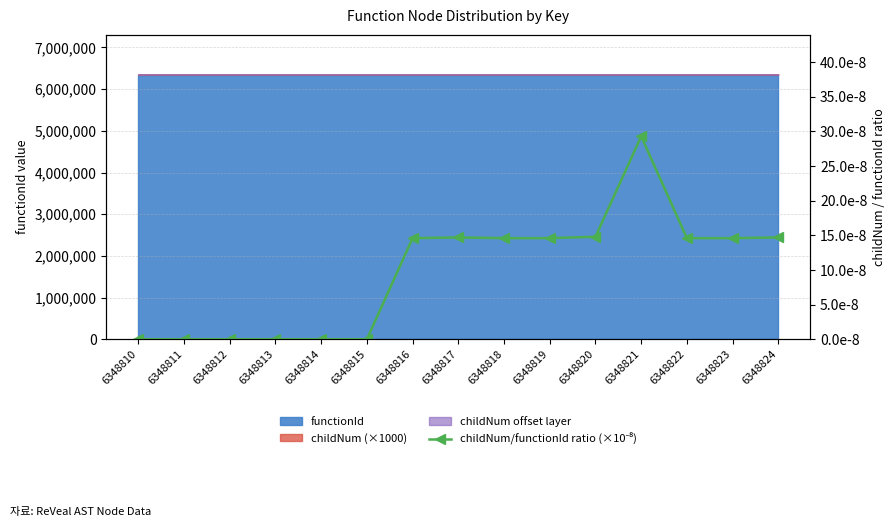

What is the difference between the second highest and minimum values?

14.8